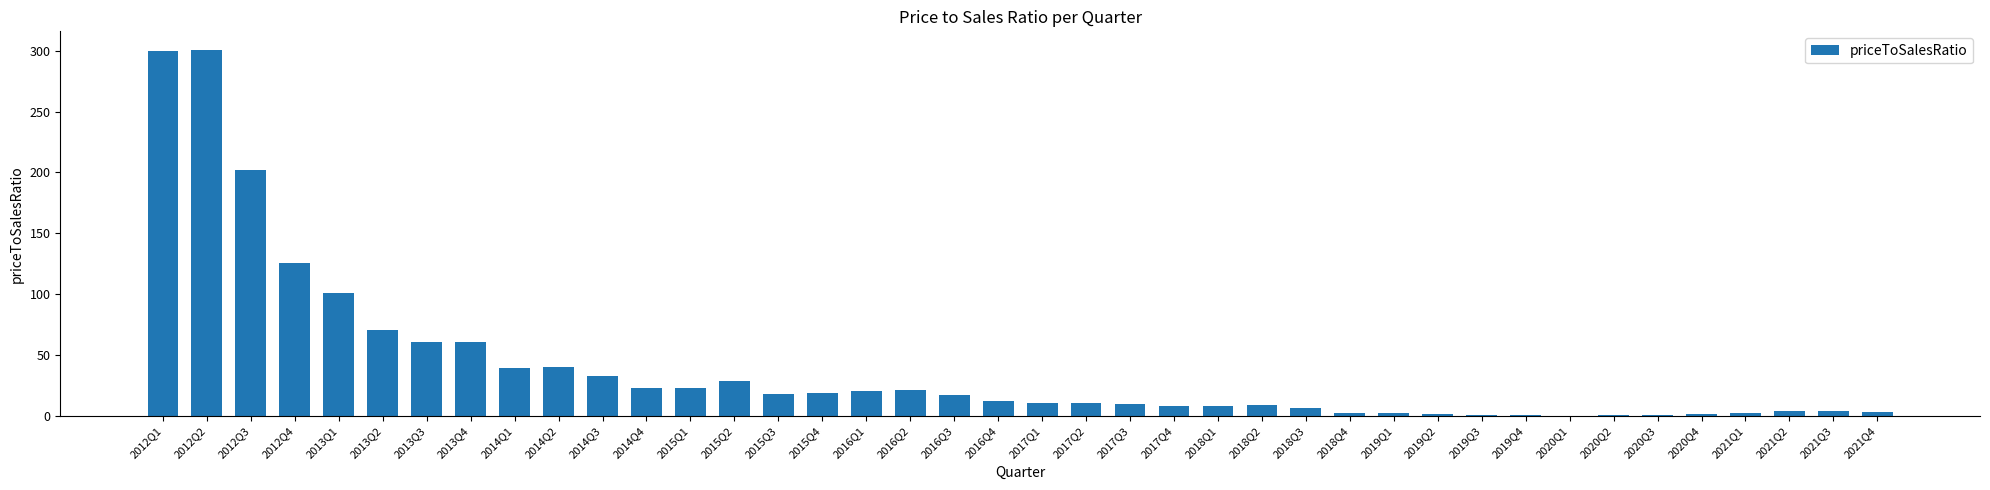

Is it true that the value at 2014Q1 is 39.8?

True